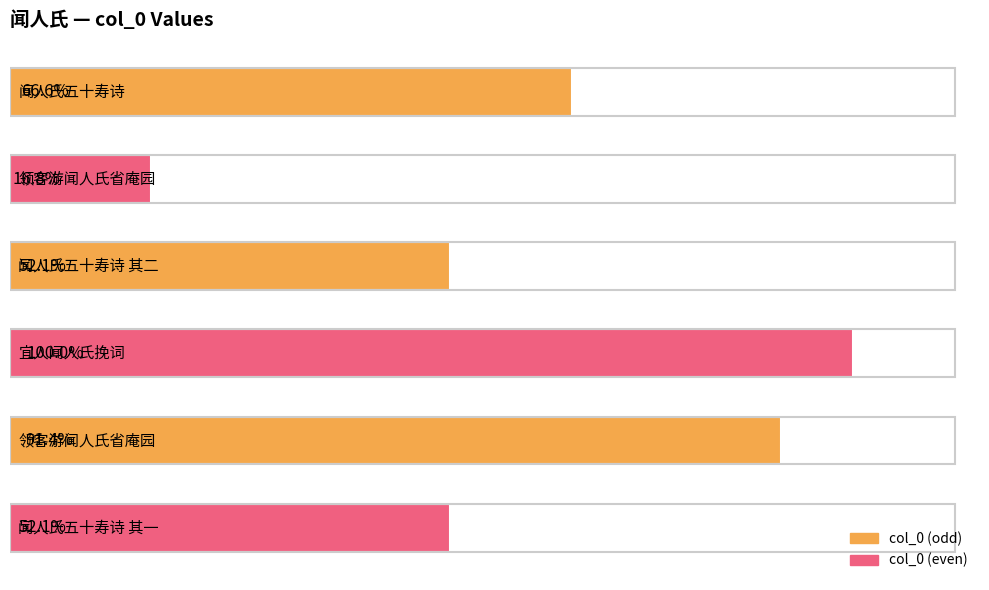

Are the bars horizontal?

Yes